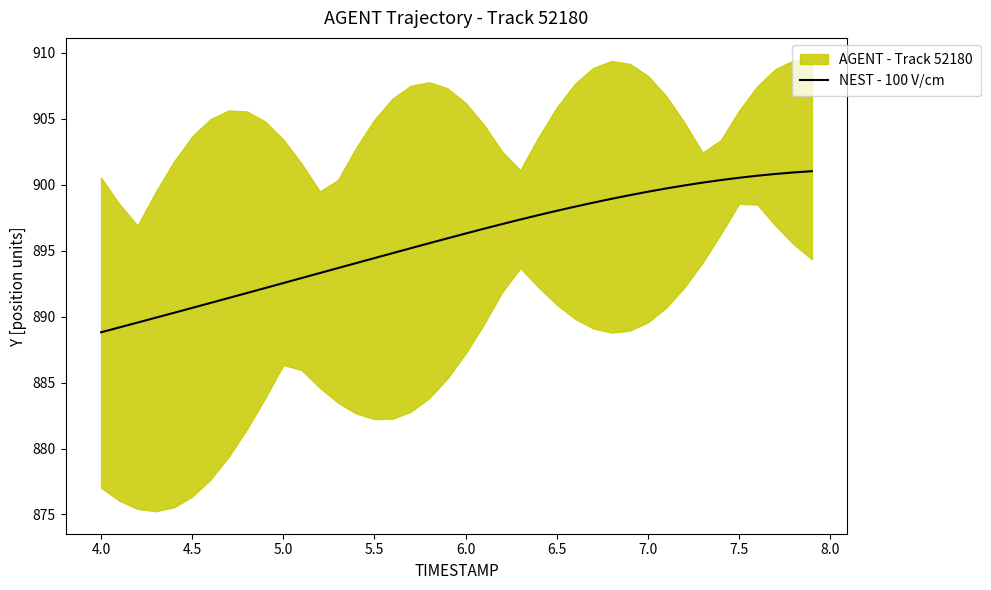

What is the lowest value of the NEST - 100 V/cm series?

888.8